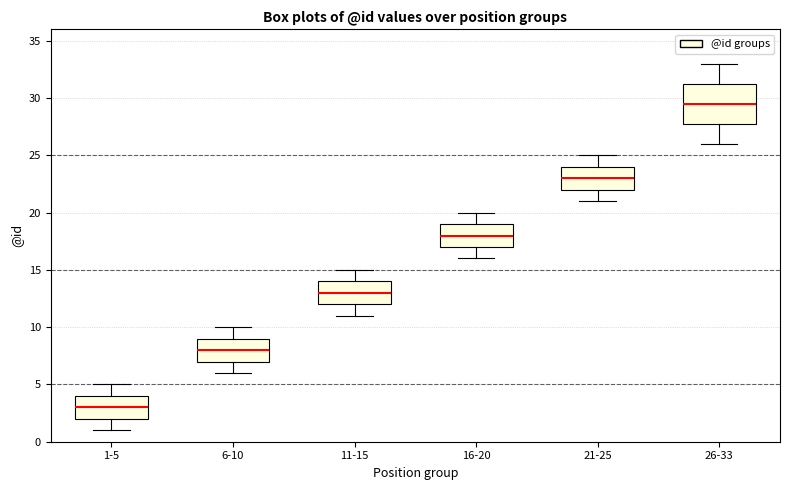

Which box has the lowest median line?

1-5